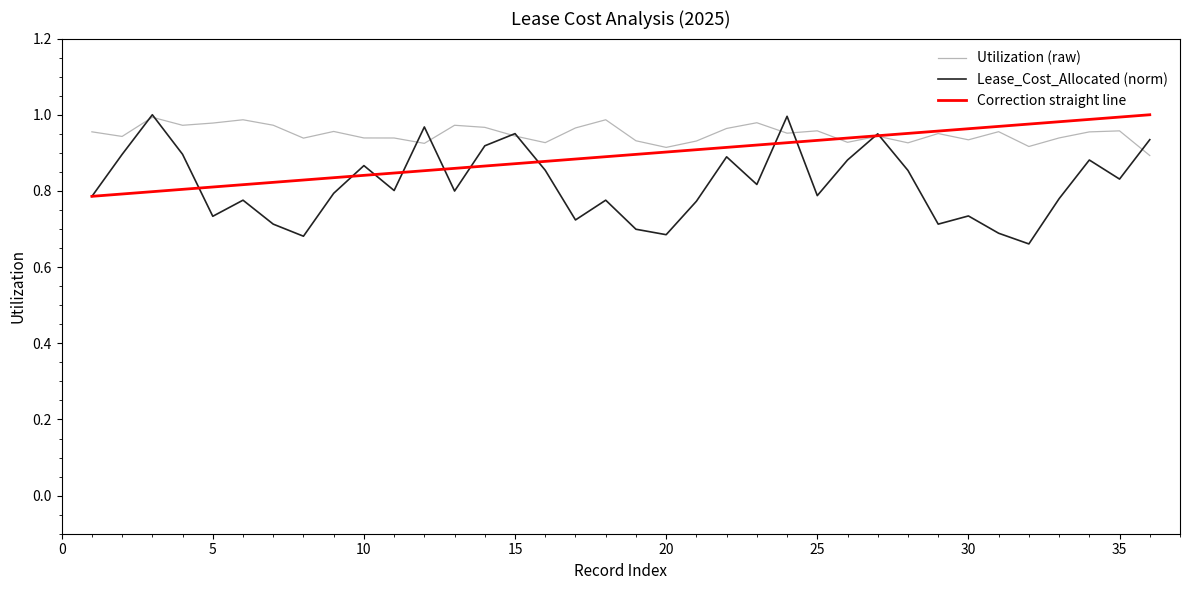

Which series has the widest spread of values?

Lease_Cost_Allocated (norm)